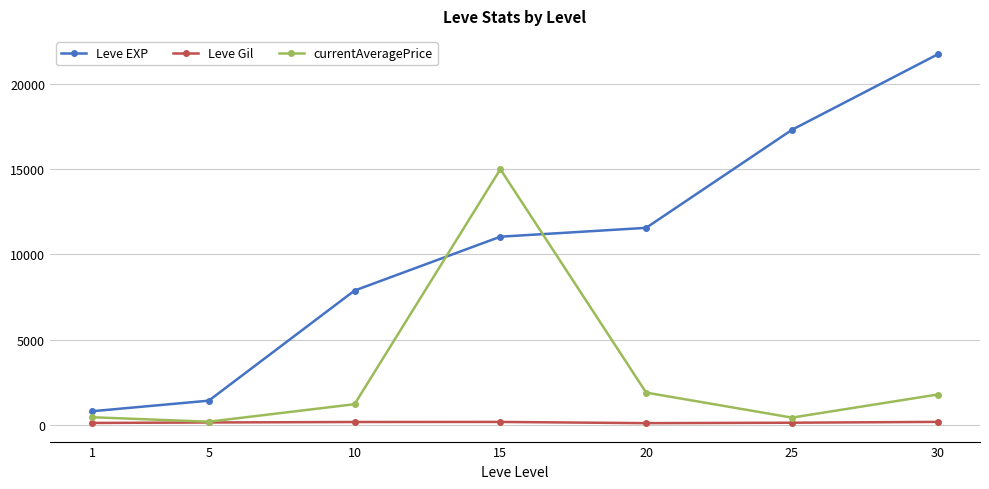

How many lines are shown in the chart?

3